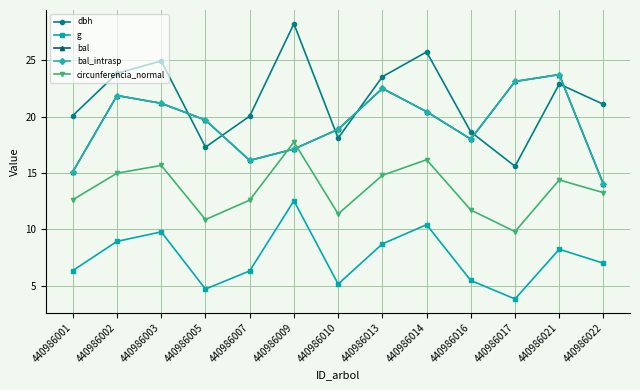

What is the difference between the bal values at 440986001 and 440986010?

3.8